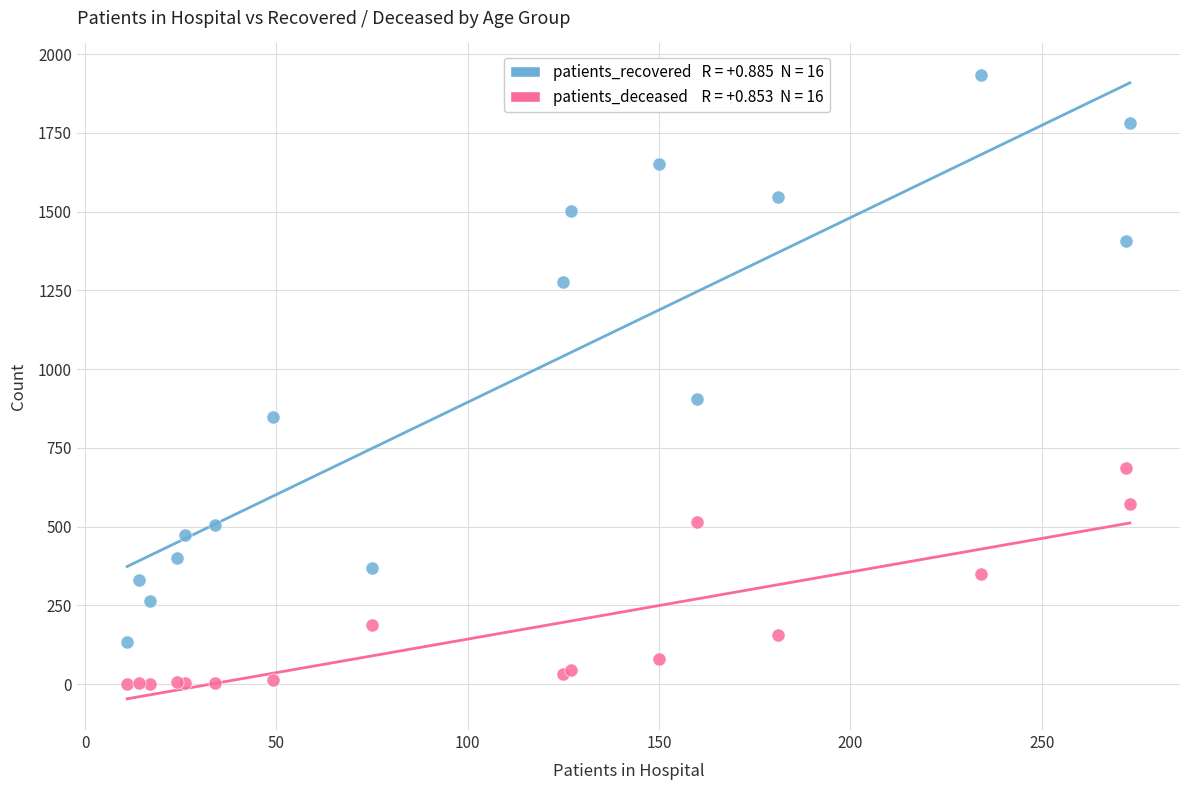

Across all series, what Y value is closest to 967?

906